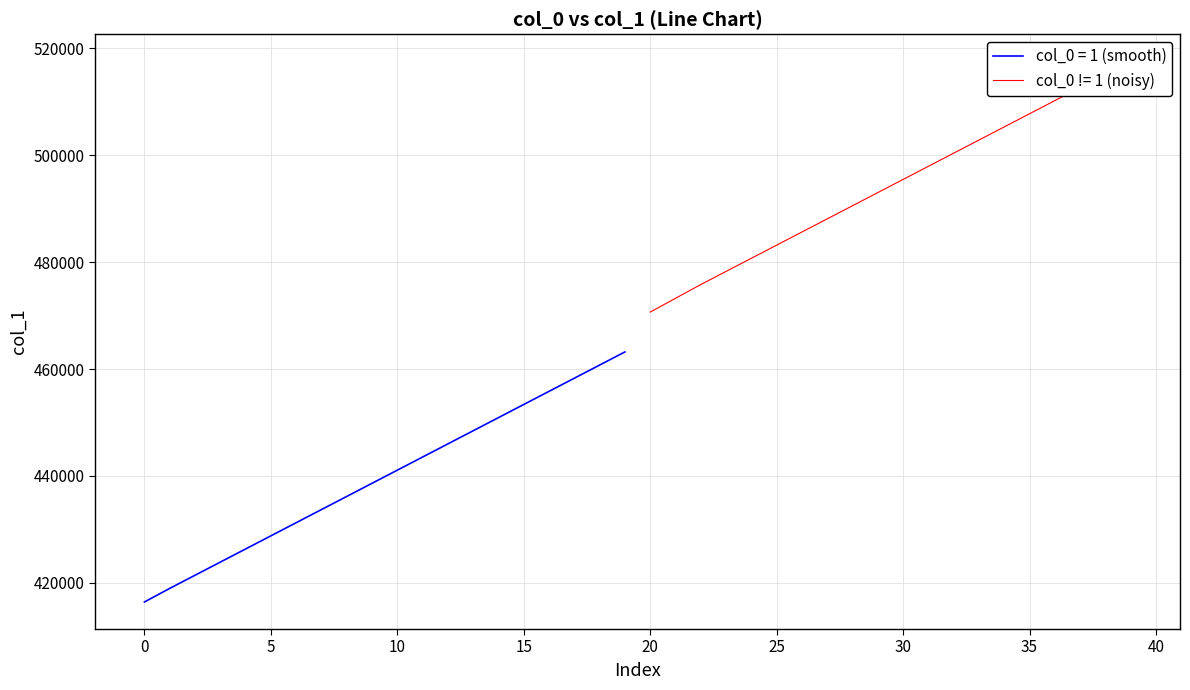

True or false: the data shows 517574 at 39.

True